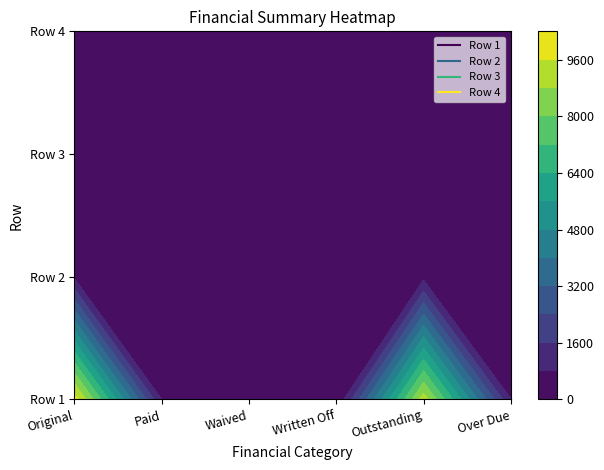

The value of Row 3 at Waived is 0.0. True or false?

True